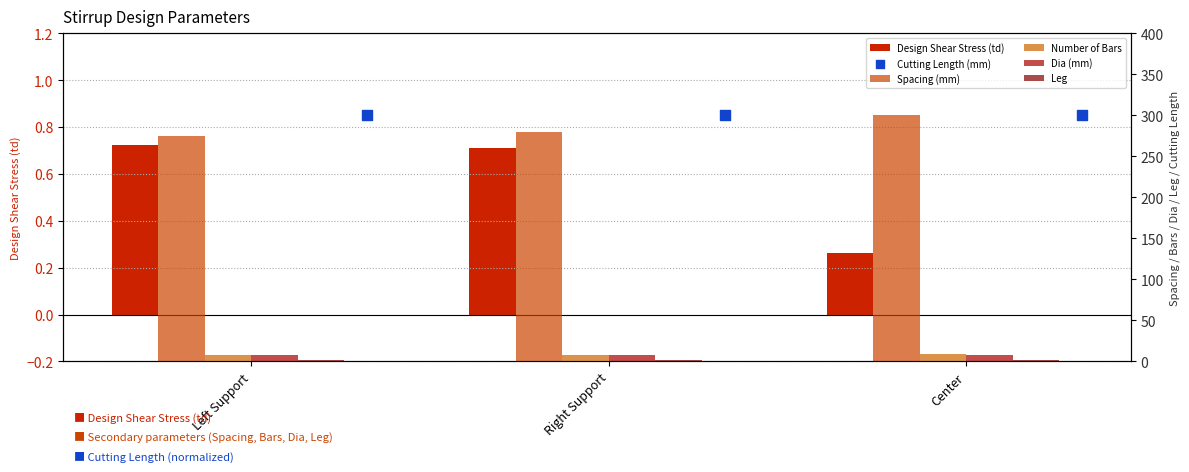

Which series has the largest Y range (max minus min)?

Spacing (mm)